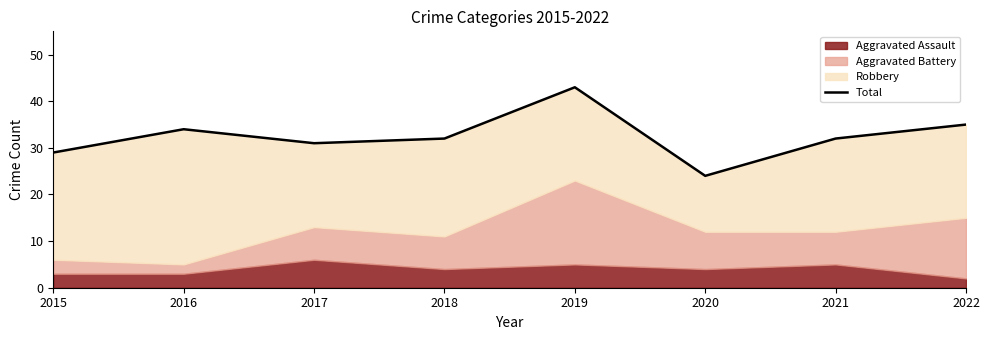

Between 2021 and 2020, which is larger?

2021